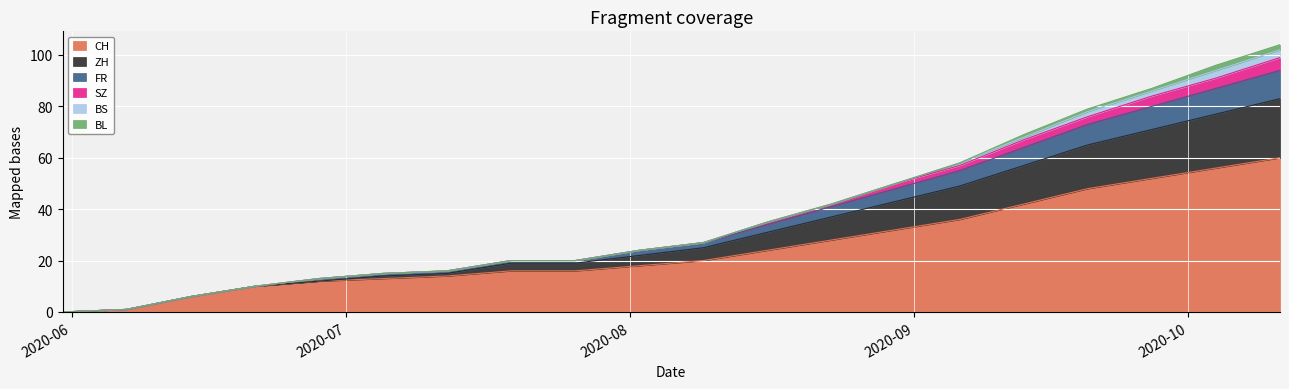

What is the label of the 4th point from the right?

2020-09-20